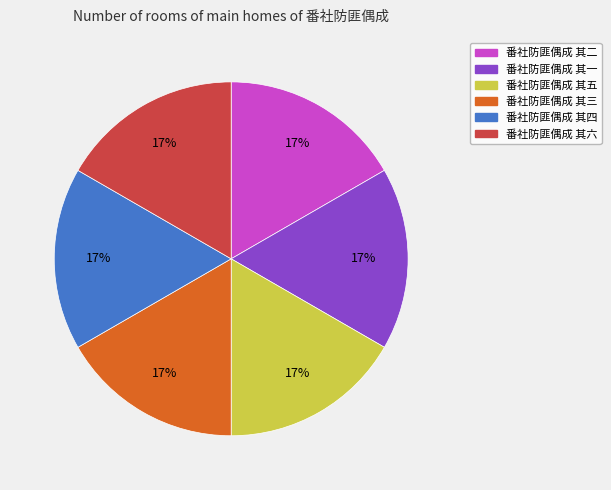

Combined, do 番社防匪偶成 其二 and 番社防匪偶成 其一 account for over 50%?

No